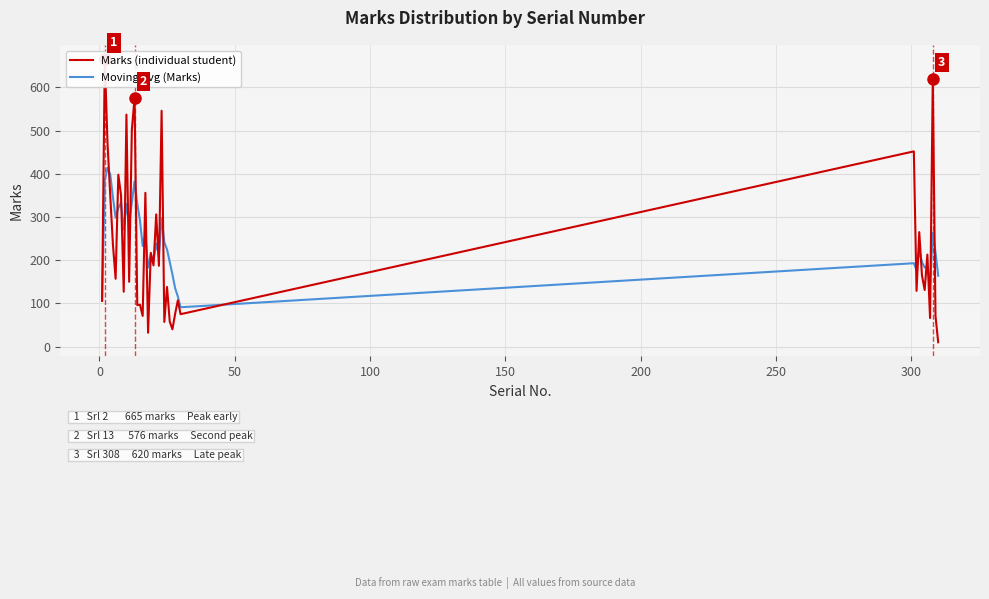

What is the minimum value for Moving Avg (Marks)?

91